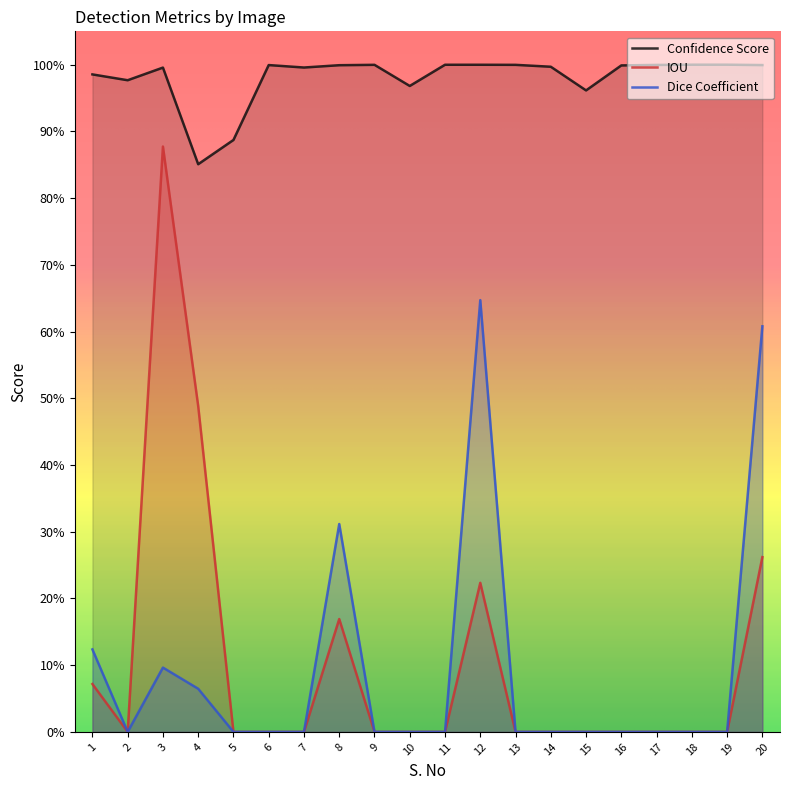

At 4, list the series in order from largest to smallest.

Confidence Score, IOU, Dice Coefficient